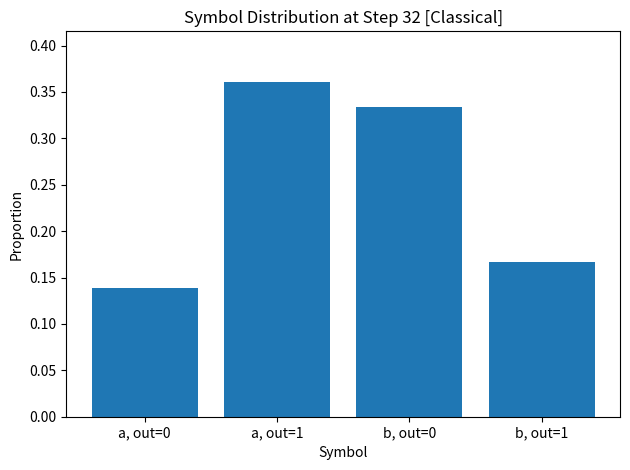

What is the sum of the values at b, out=0 and b, out=1?

0.5